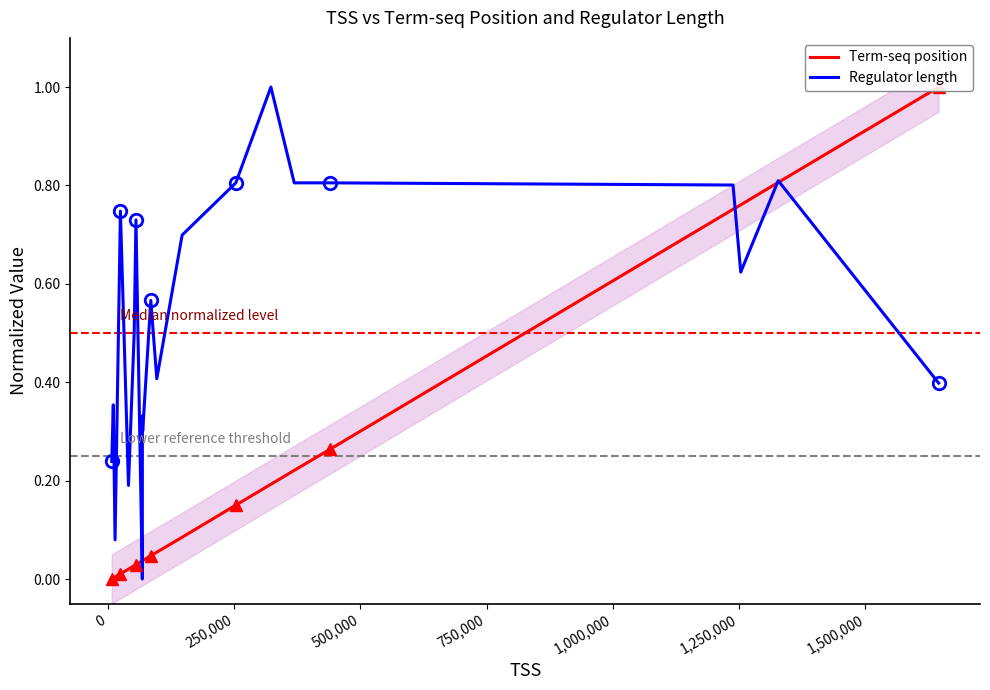

What is the maximum value for Regulator length?

1.0